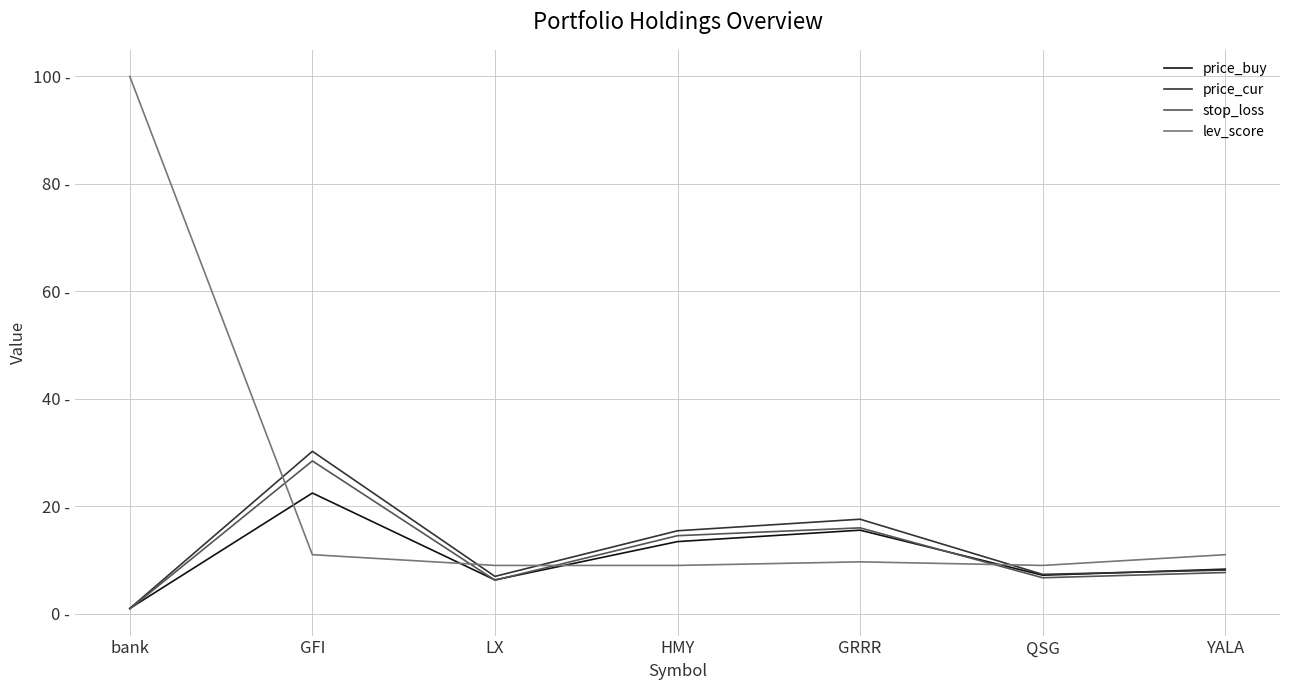

Between YALA and QSG, which is larger?

YALA